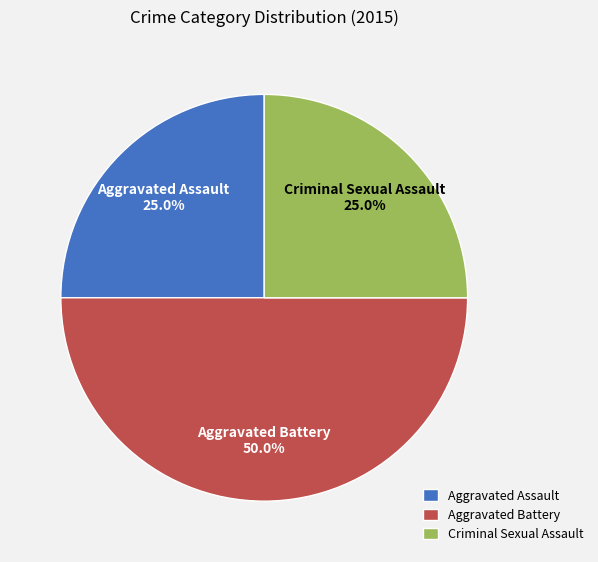

Is Aggravated Assault the majority of the pie?

No